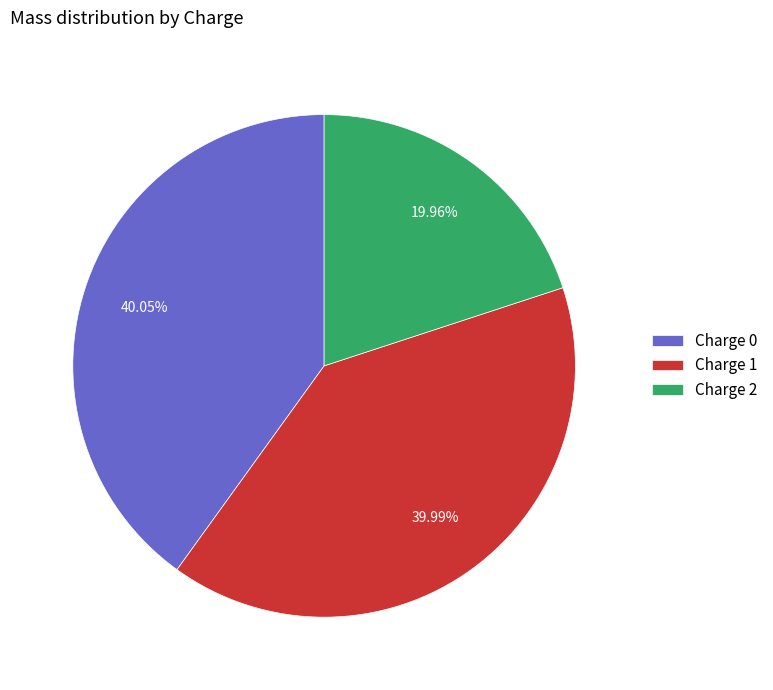

To the nearest percent, what is the difference between the largest and smallest slice percentages?

20%